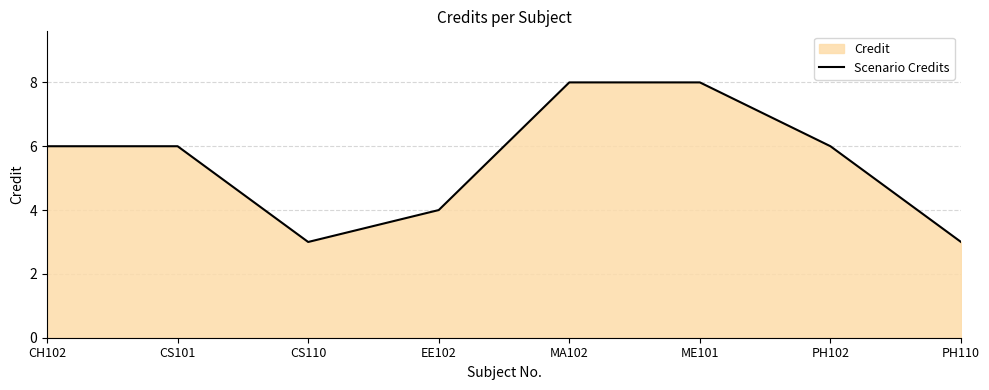

What is the value of the 4th point from the left?

4